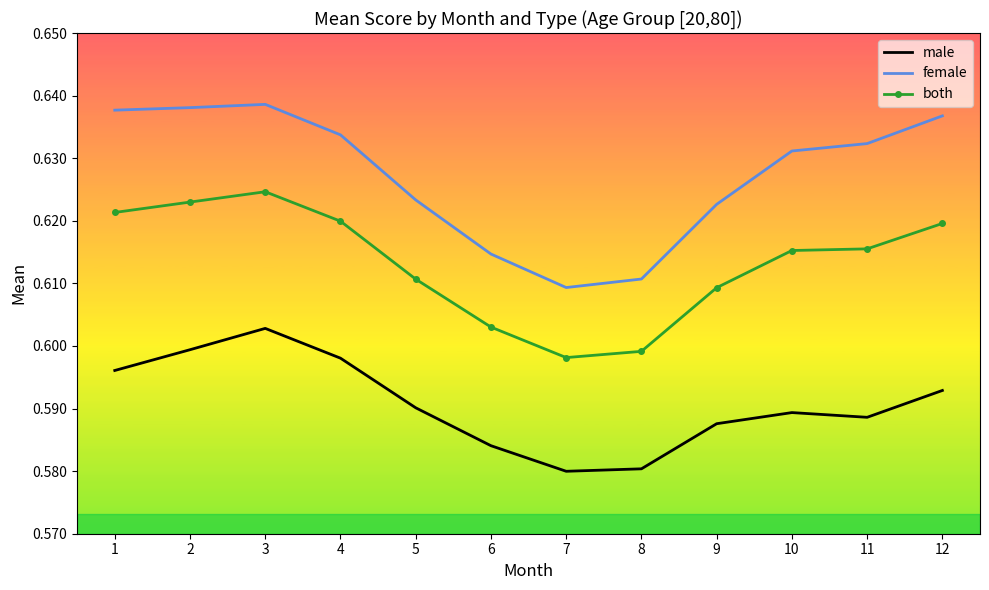

What is the total value across all series at 6?

1.8